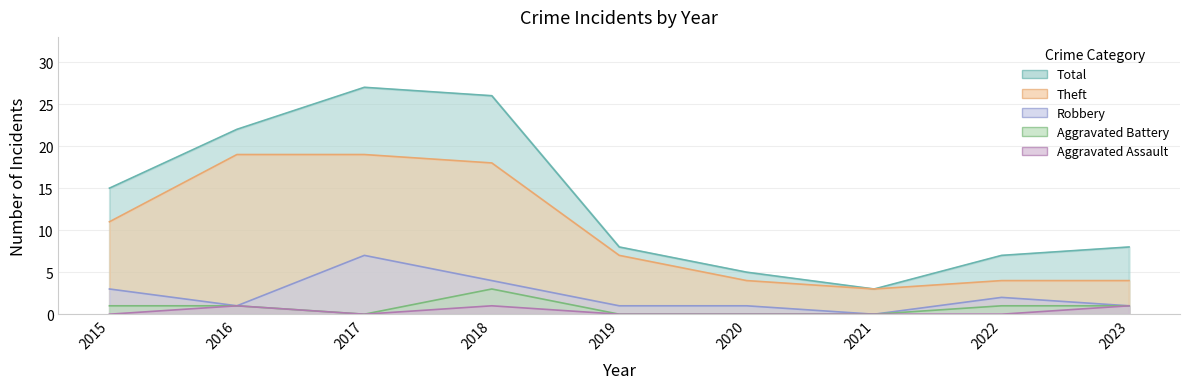

What is the value of the Total point at the 1st from the left?

15